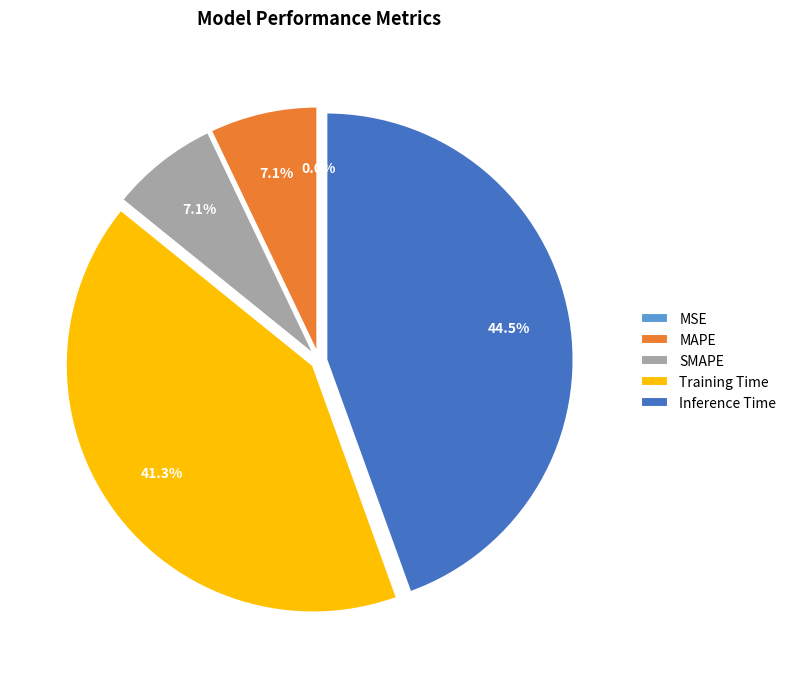

Does any single category account for the majority?

No